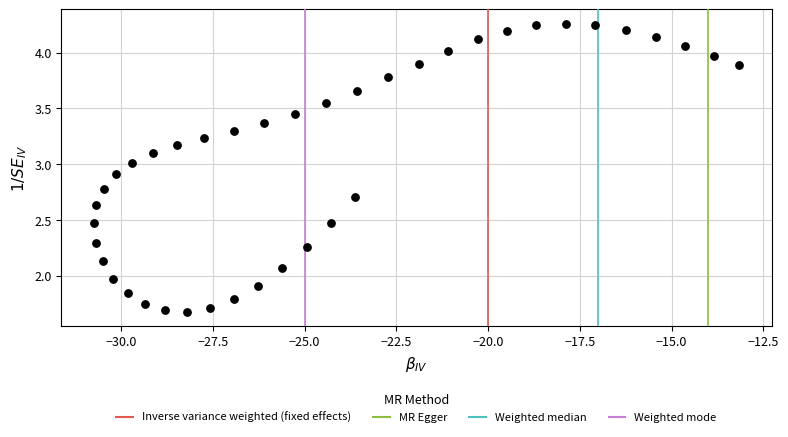

What is the range of X values (max minus min)?

17.6